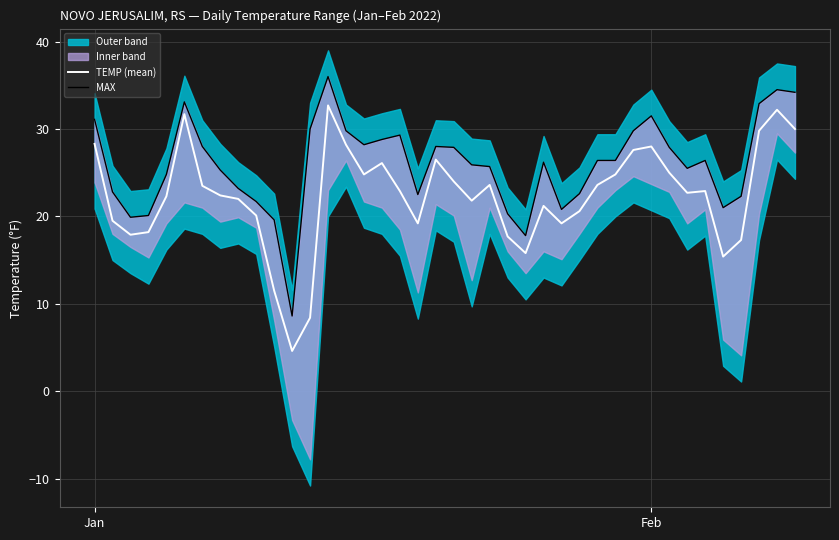

What is the difference between the maximum and minimum values in the TEMP (mean) series?

28.1